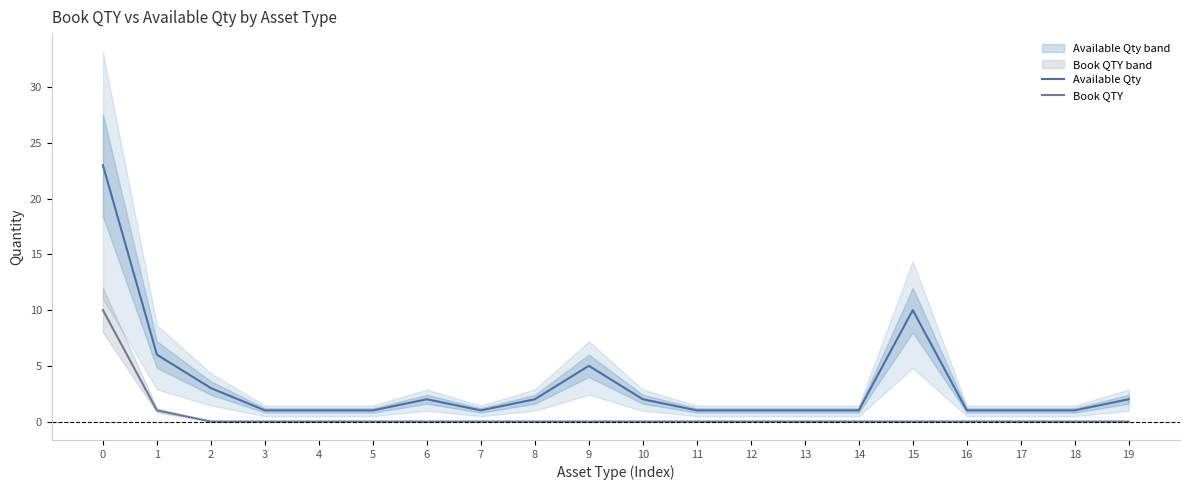

Between 3 and 12, which series saw the biggest shift?

Available Qty